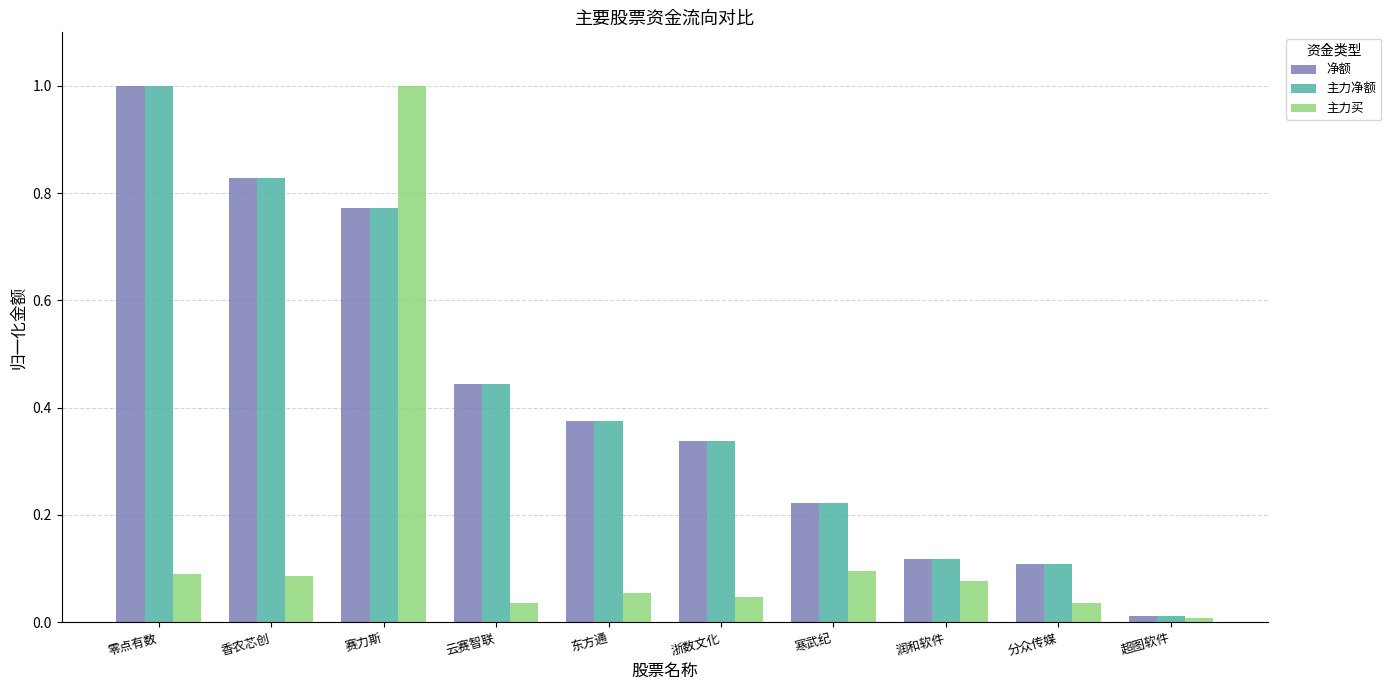

At which label does 主力买 reach its minimum?

超图软件